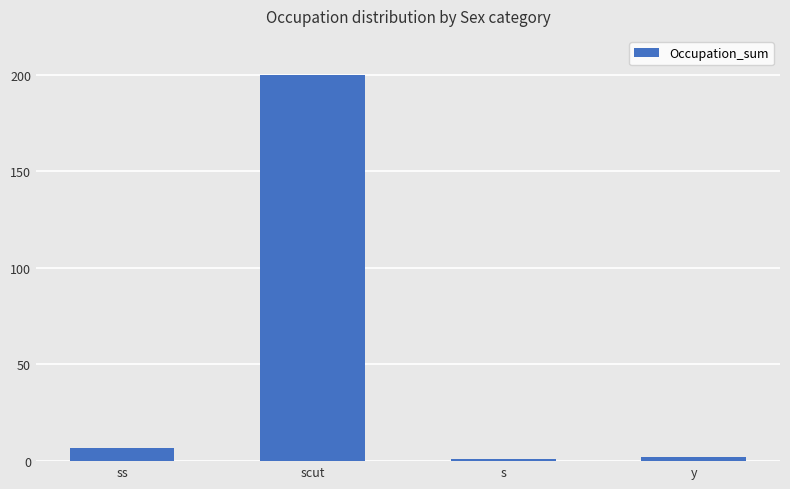

Reading left to right, extract all data points from this chart.

ss=7	scut=200	s=1	y=2